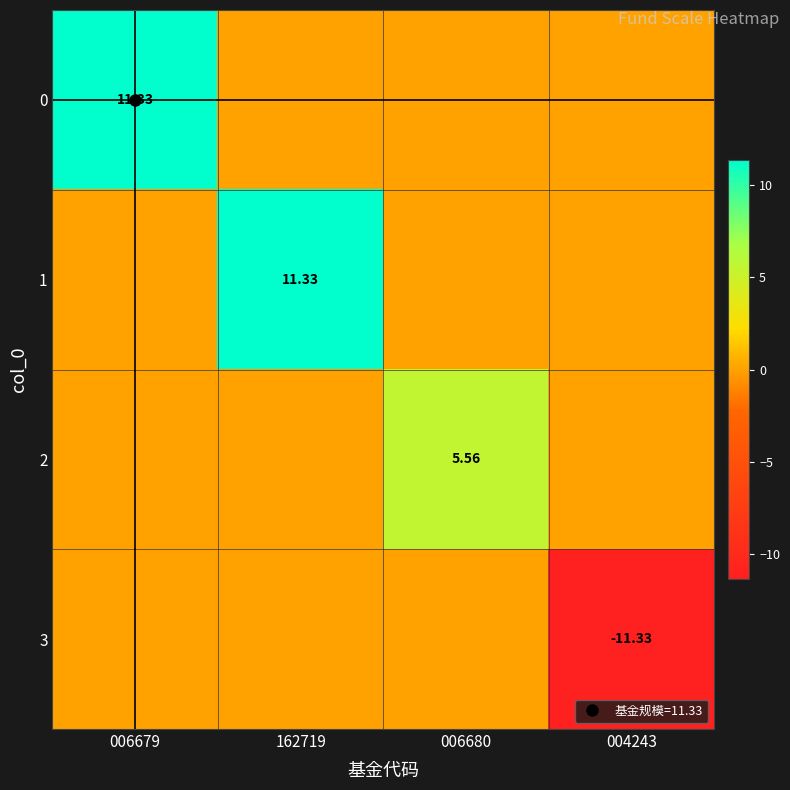

What is the minimum value shown in the chart?

-11.3